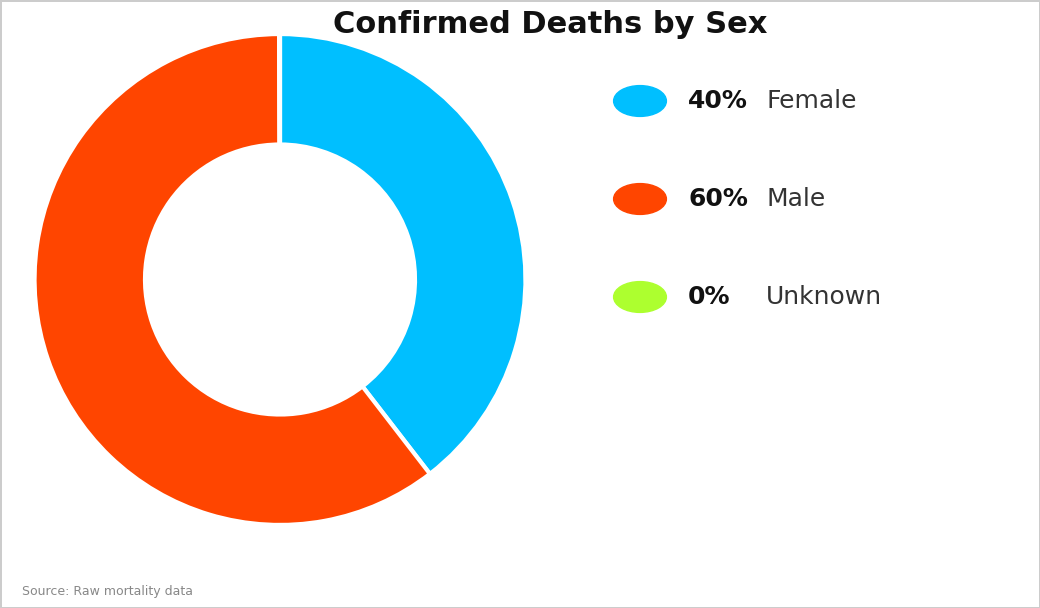

Is there any slice that represents more than half of the pie?

Yes